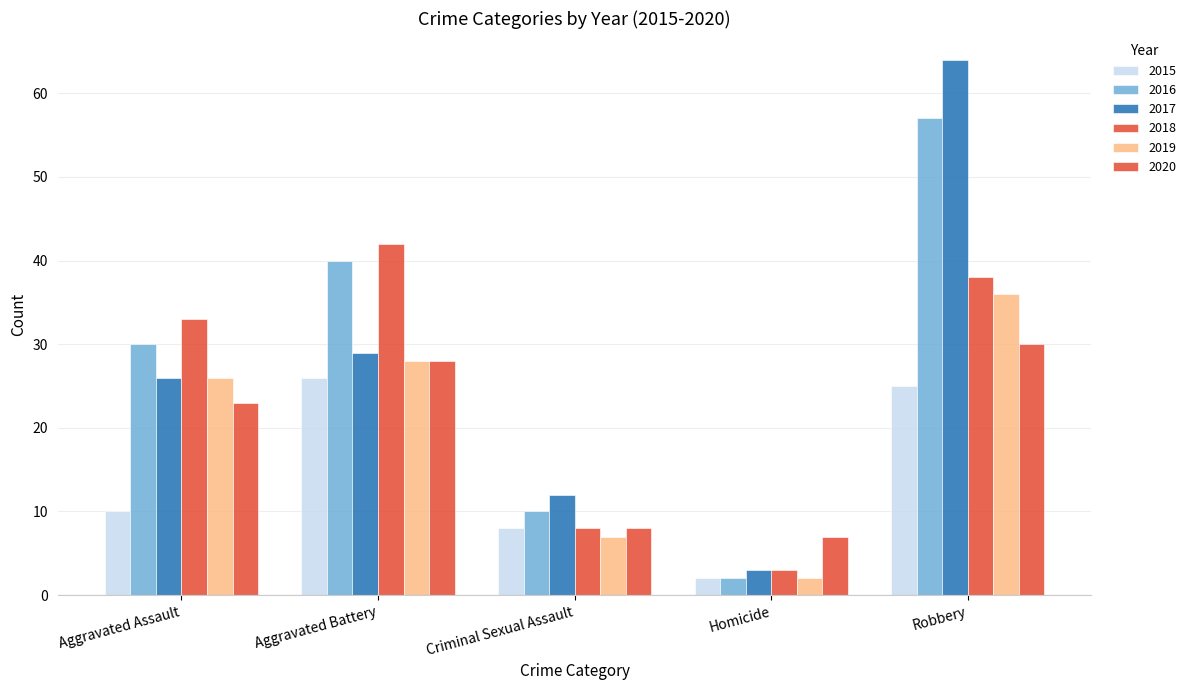

How many values in the 2019 series are below 26?

2